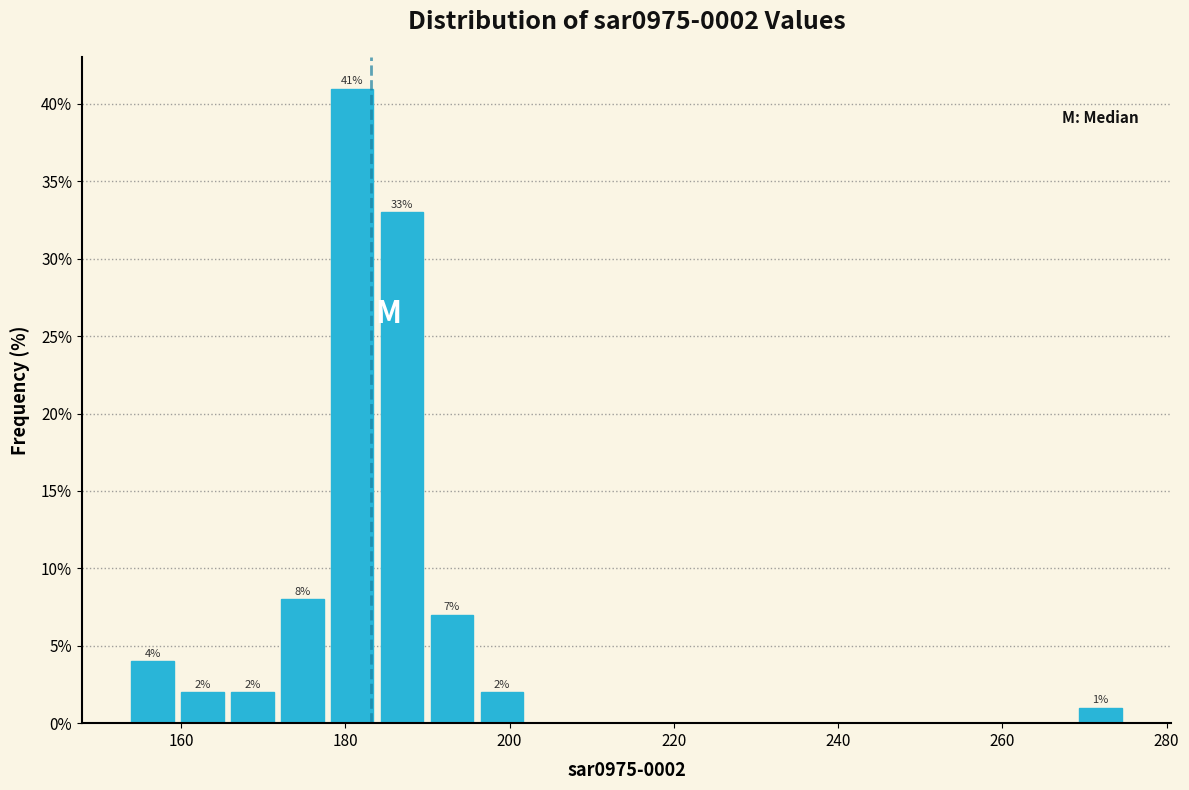

Around what value on the x-axis is the tallest bar? Give the approximate position of its centre, as read against the axis.

180